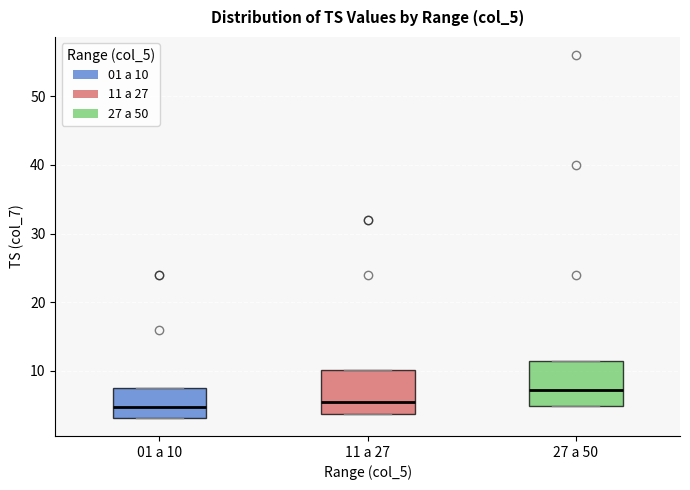

Where is the upper edge of the box for 27 a 50 on the y-axis? The values are not printed on the chart, so give them approximately, as read against the axis.

11